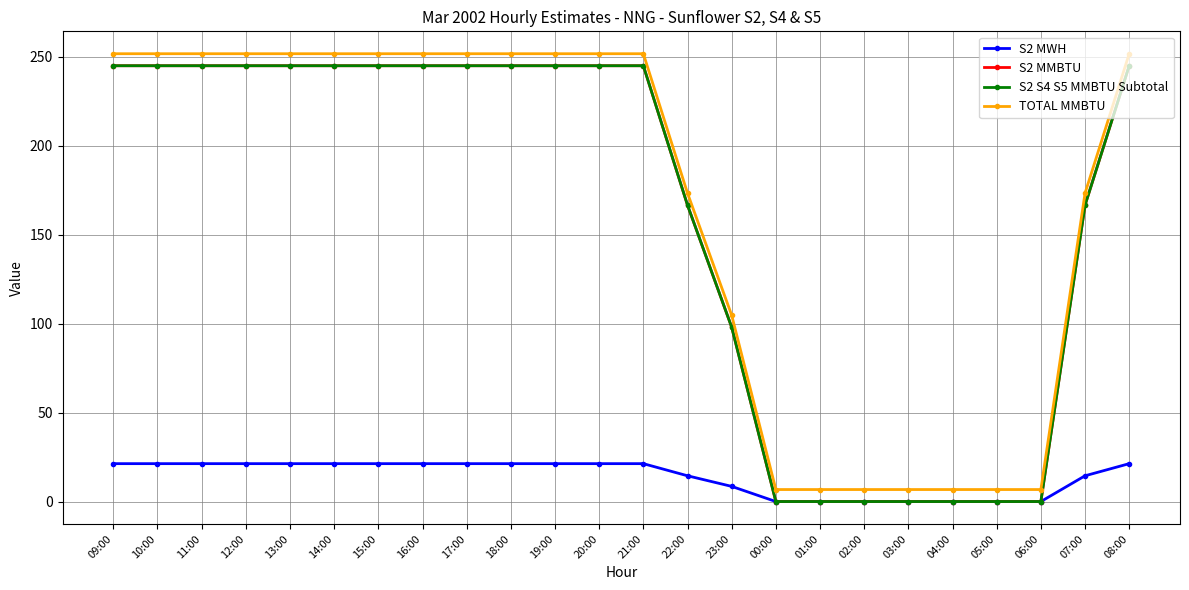

True or false: S2 MMBTU and TOTAL MMBTU intersect in this chart.

False